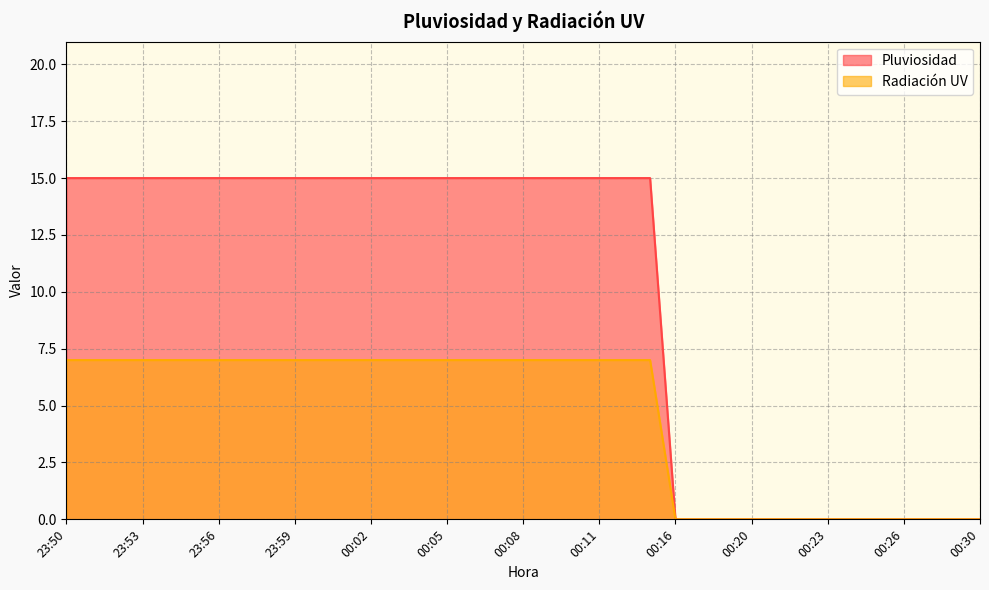

Which has a higher value, 23:59 or 00:03?

23:59